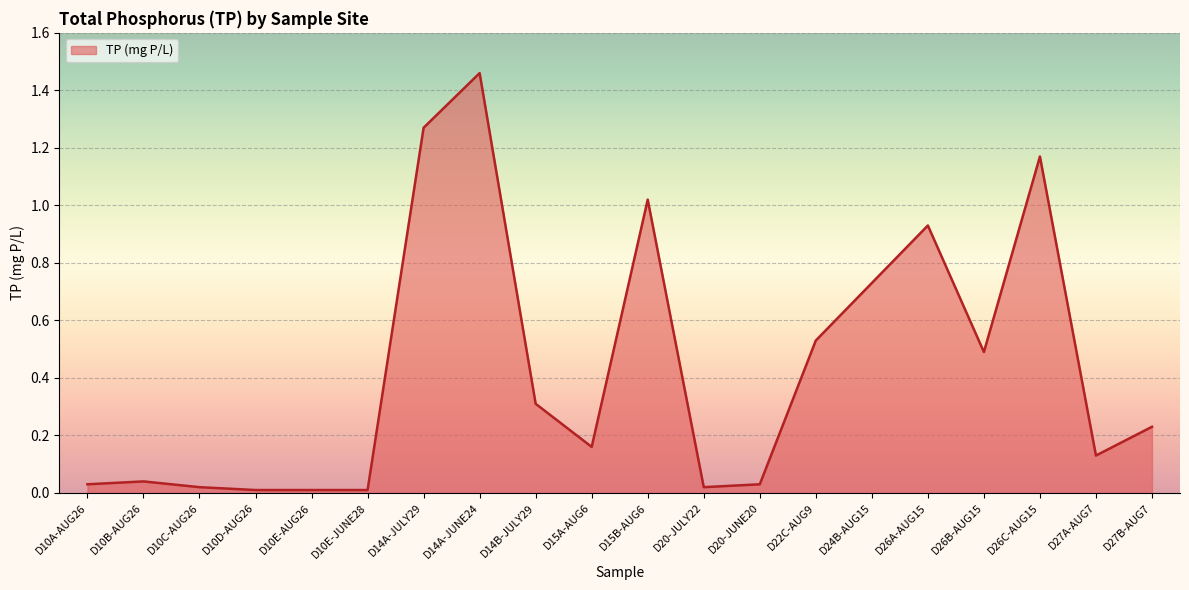

What position from the left is D22C-AUG9?

14